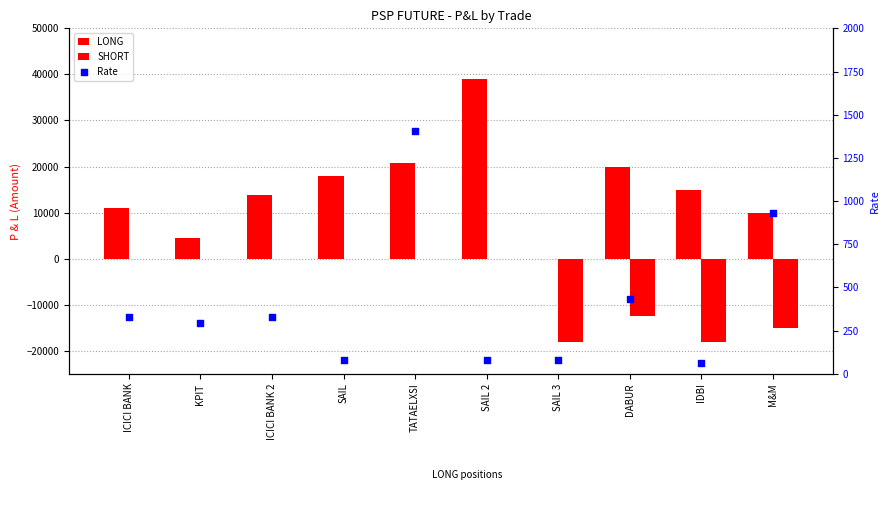

Is the value of Rate at SAIL greater than the value of SHORT at KPIT?

Yes